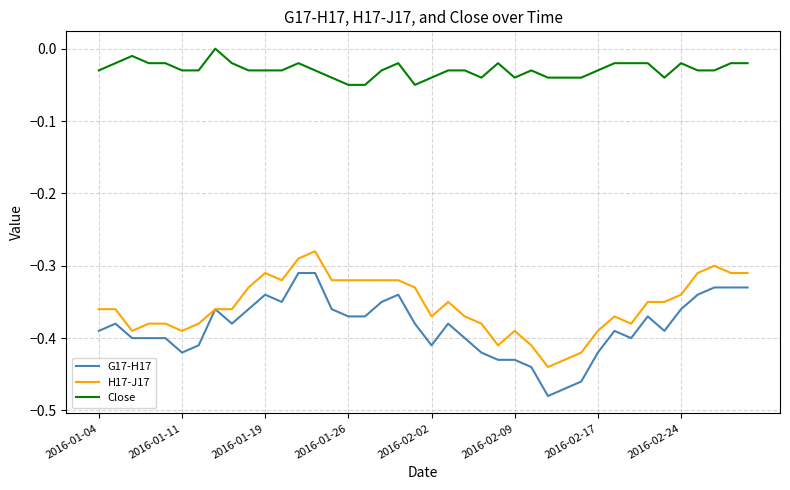

True or false: Close and G17-H17 intersect in this chart.

False